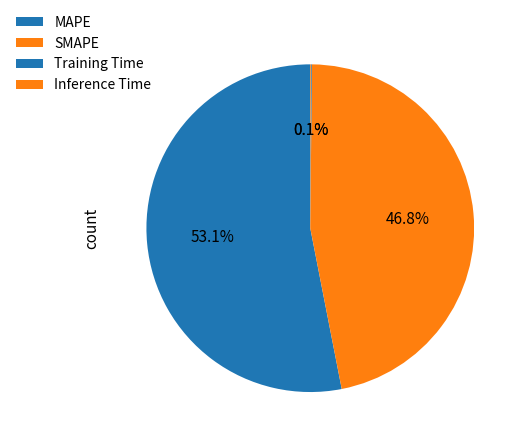

True or false: Training Time accounts for 7% of the total.

False